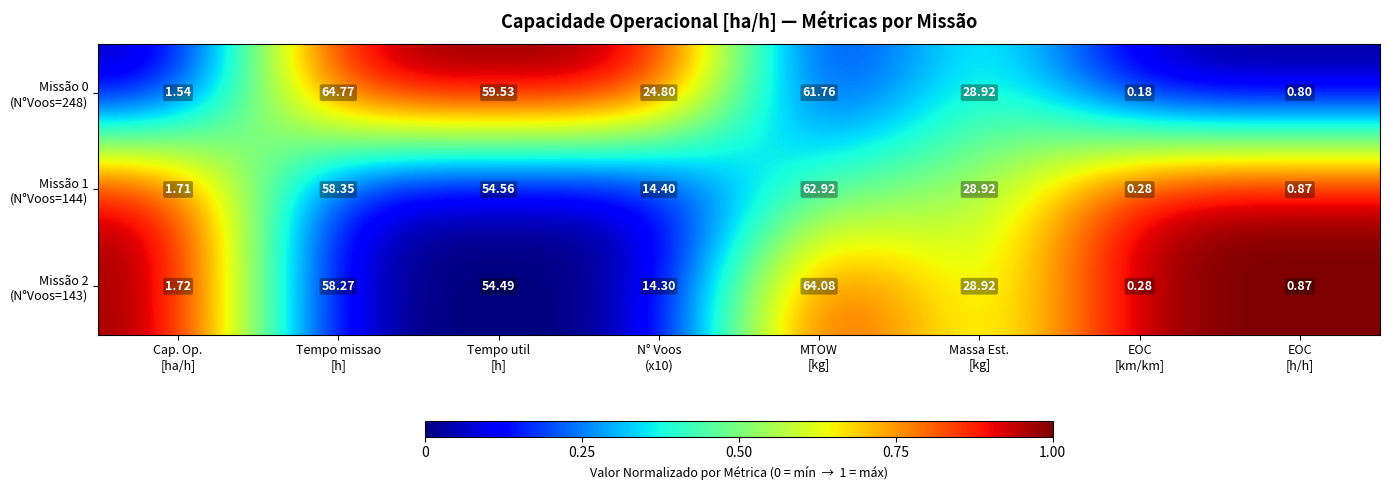

Count the number of categories in the chart.

8